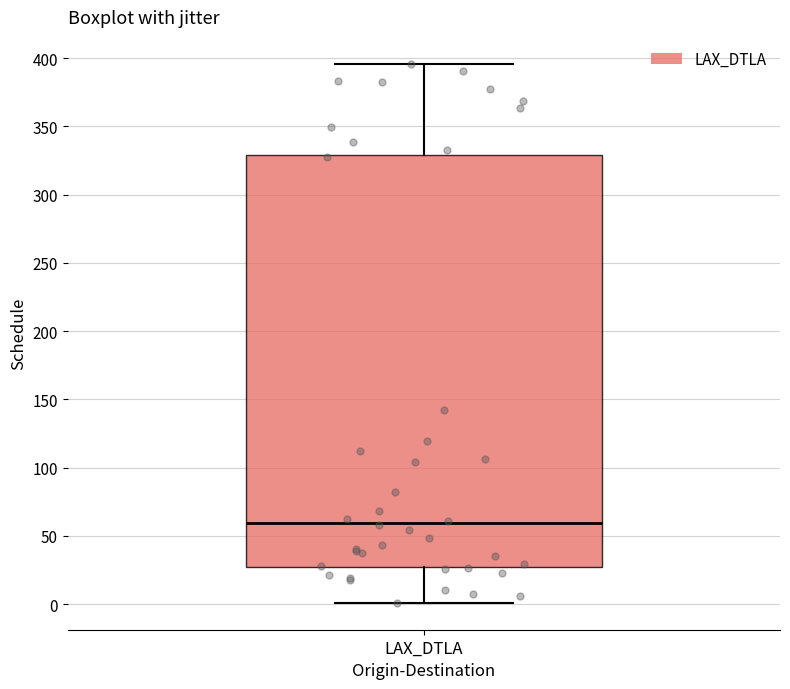

Where does the lower whisker of the box for LAX_DTLA end on the y-axis? The values are not printed on the chart, so give them approximately, as read against the axis.

0